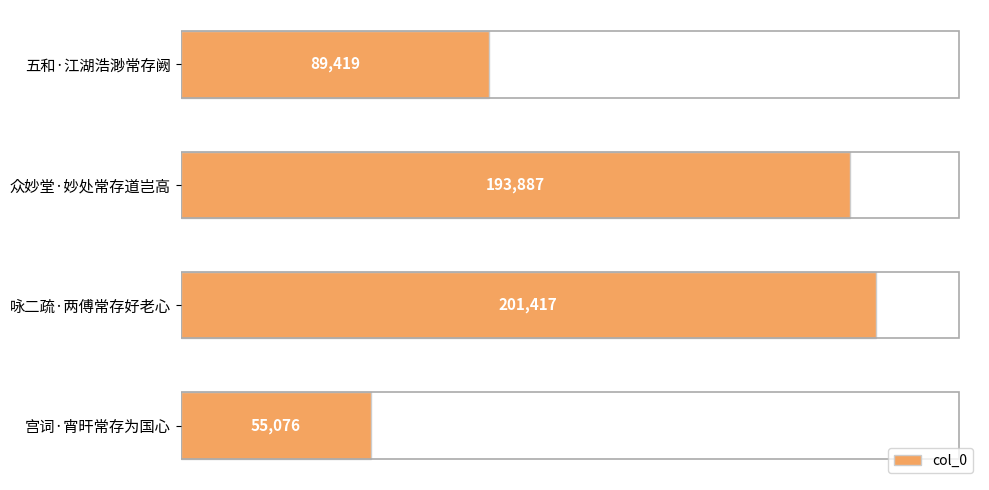

List the labels in order of value, largest first.

咏二疏·两傅常存好老心, 众妙堂·妙处常存道岂高, 五和·江湖浩渺常存阙, 宫词·宵旰常存为国心